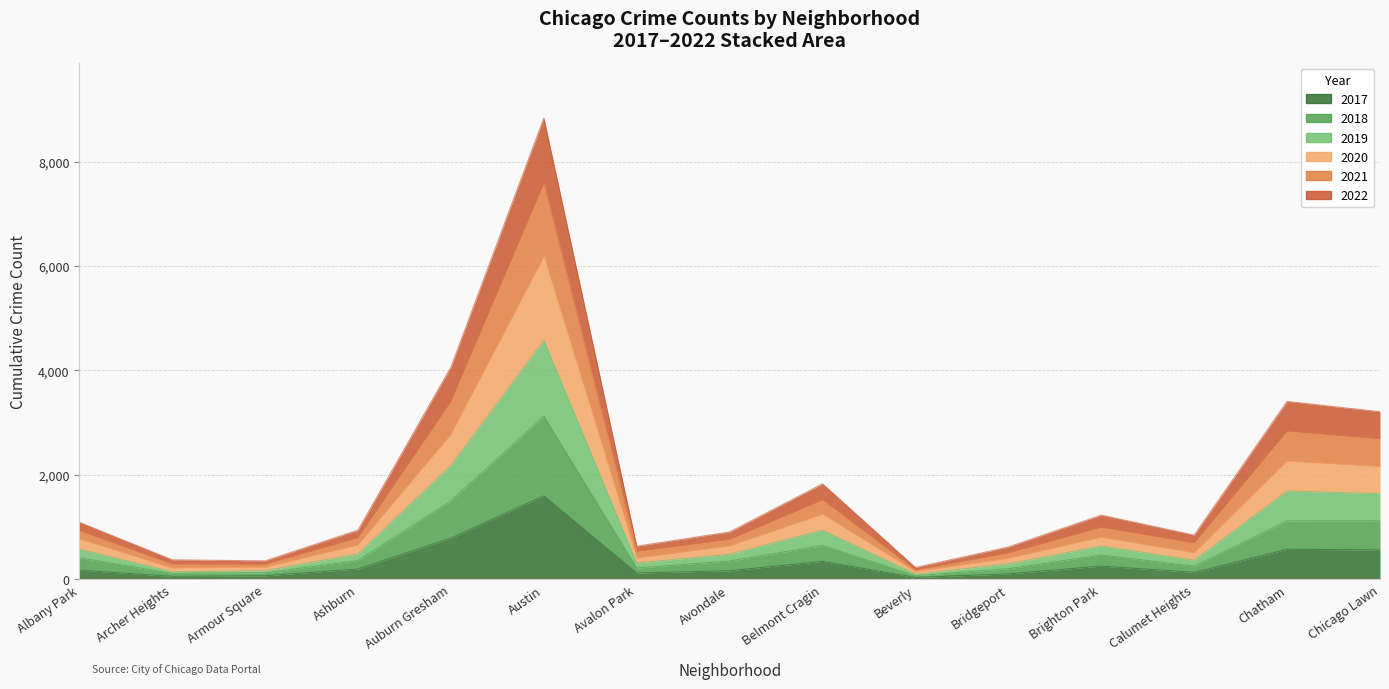

Is the value of 2021 at Avondale greater than the value of 2018 at Armour Square?

Yes